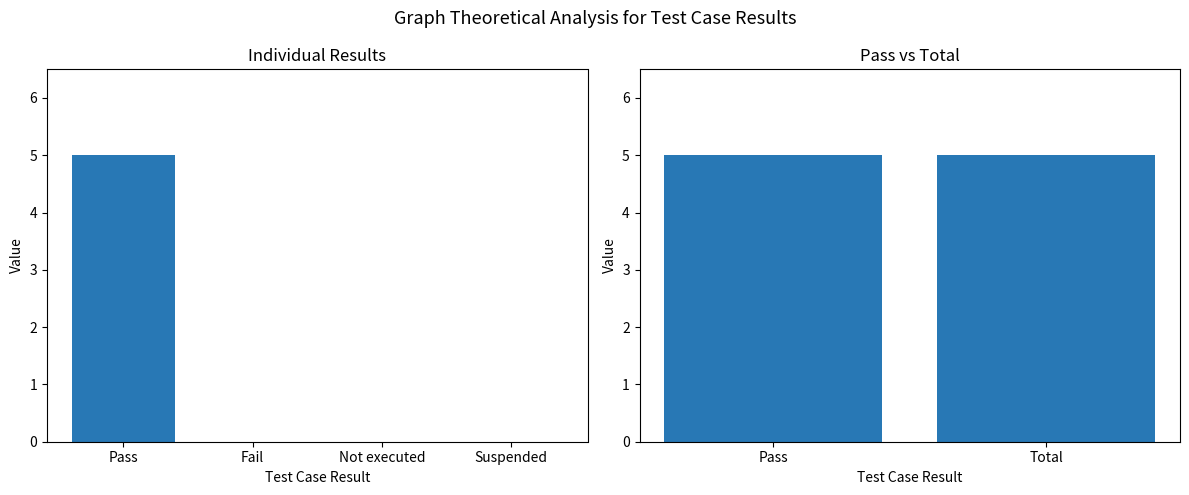

The value at Suspended is 0. True or false?

True